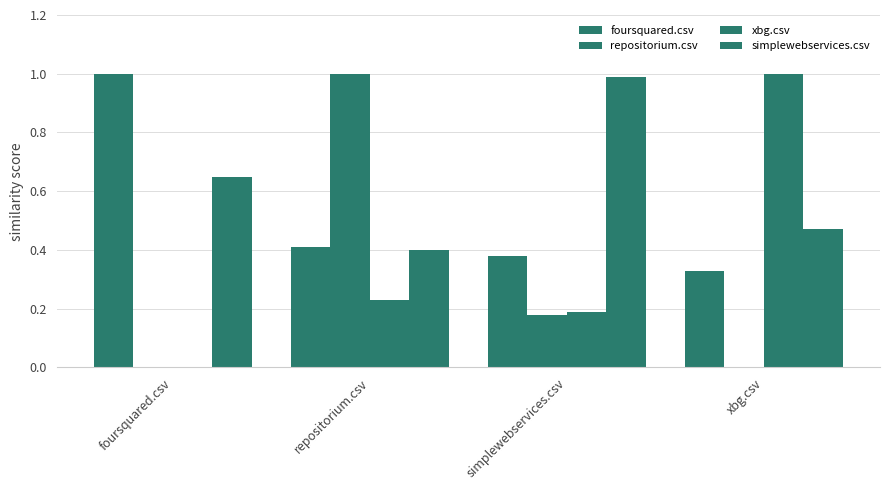

What is the sum of the repositorium.csv values at repositorium.csv and foursquared.csv?

1.0